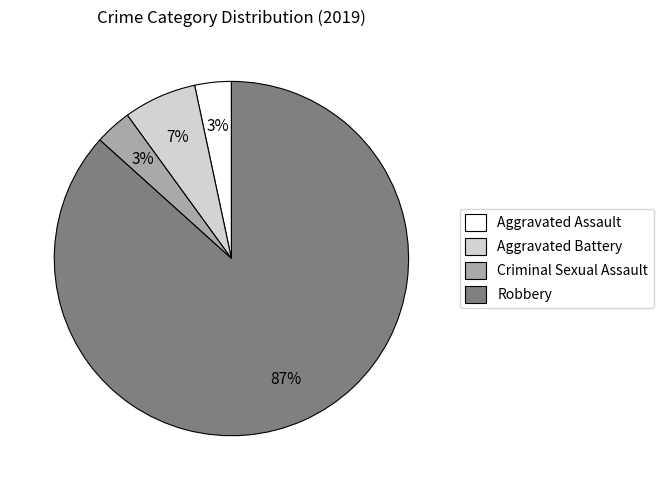

To the nearest percent, what is the average slice percentage?

25%